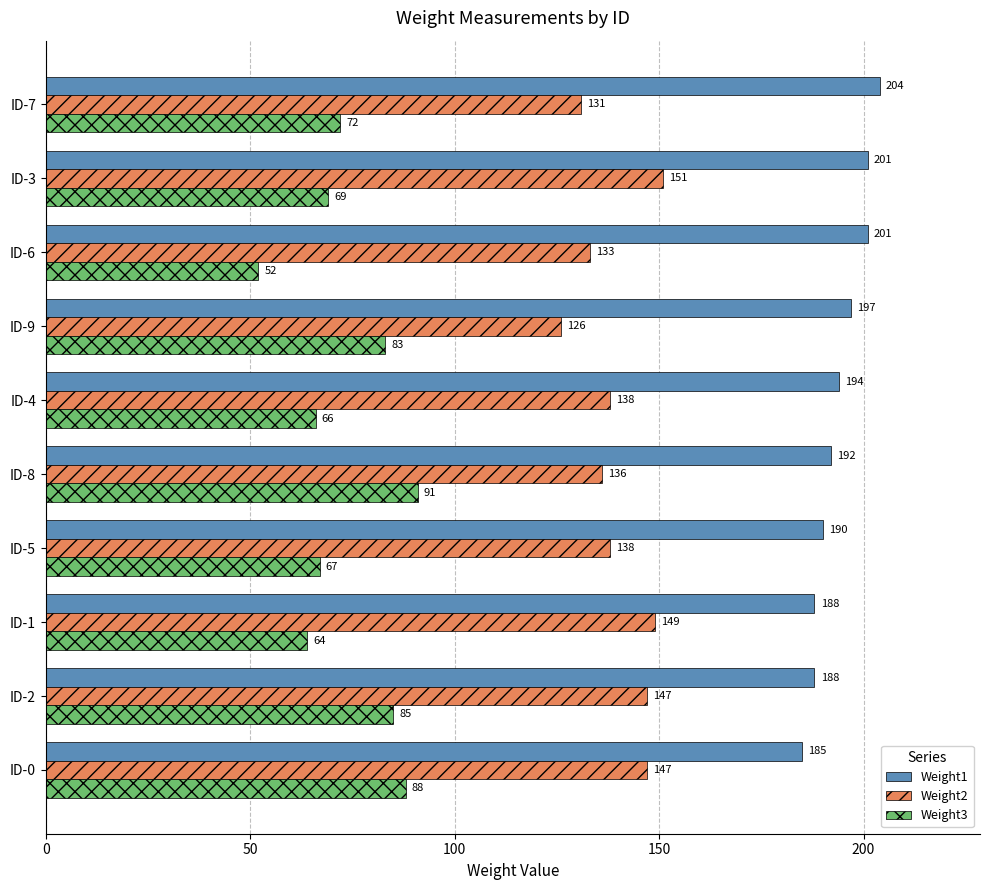

What is the total value across all series at ID-4?

398